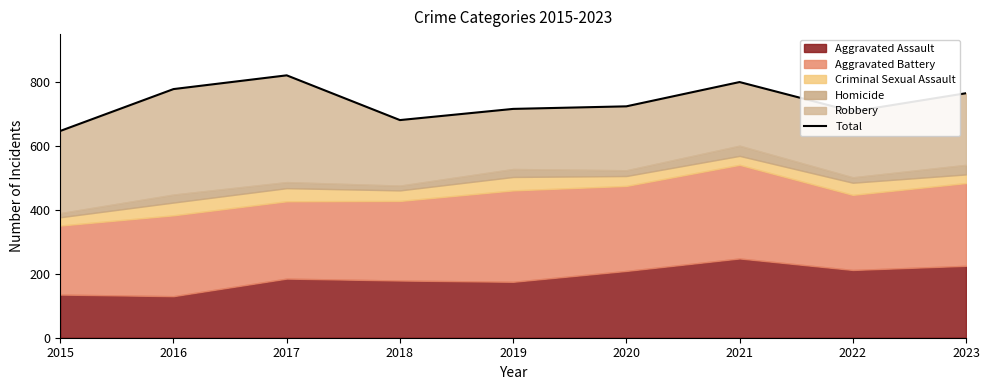

The value at 2021 is 245. True or false?

False